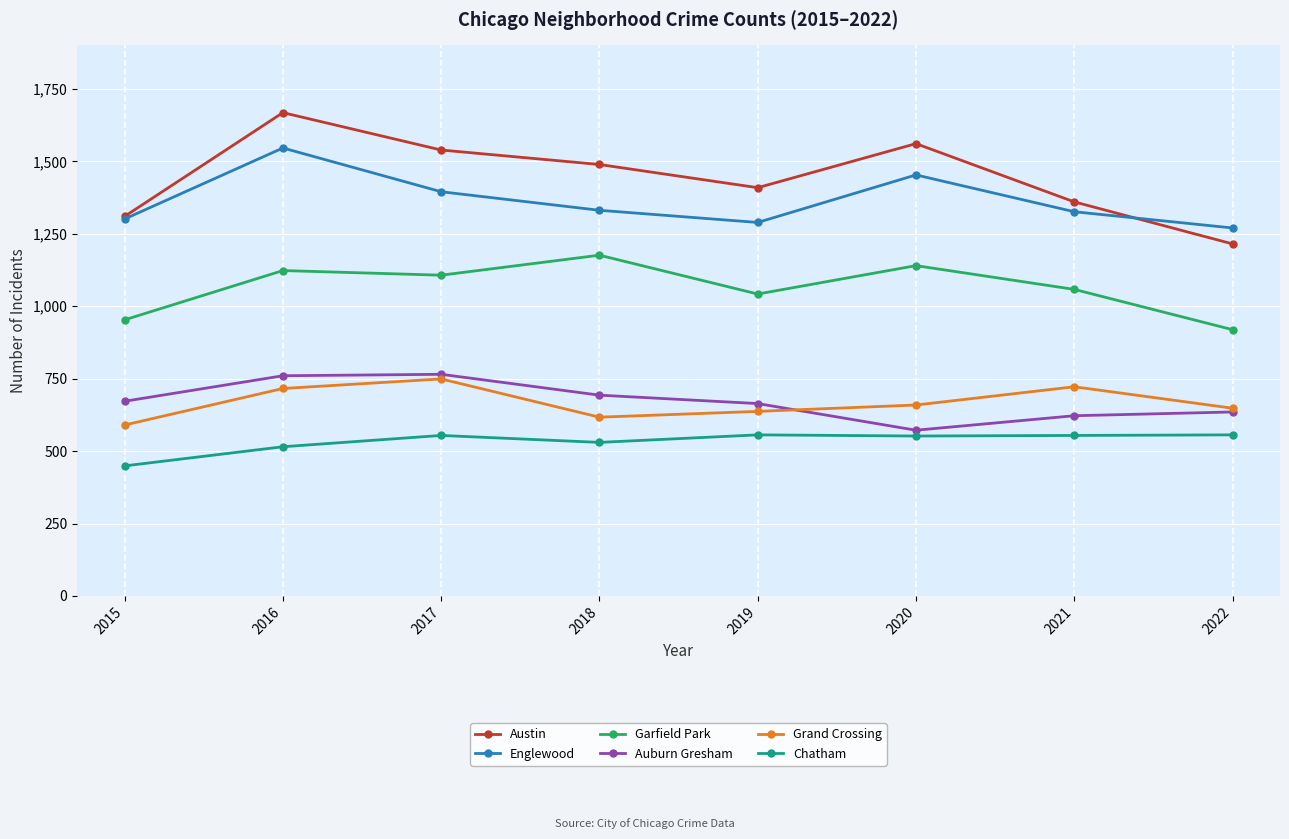

True or false: Garfield Park and Auburn Gresham cross at least once.

False